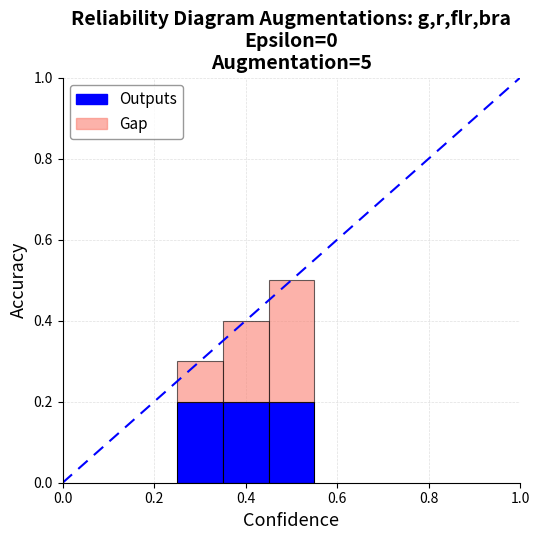

Reading right to left, extract all data points from this chart.

Outputs: 0.2	0.2	0.2
Gap: 0.3	0.2	0.1